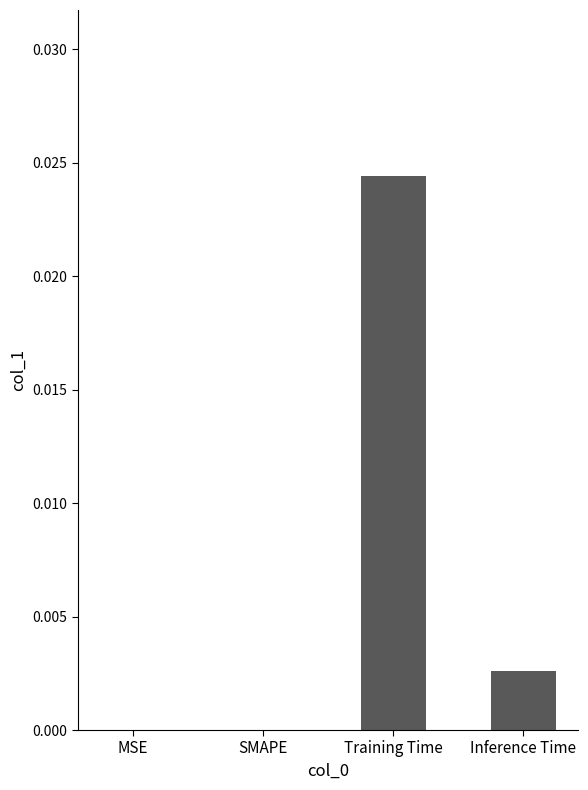

At which category does the chart reach its peak across all series?

Training Time